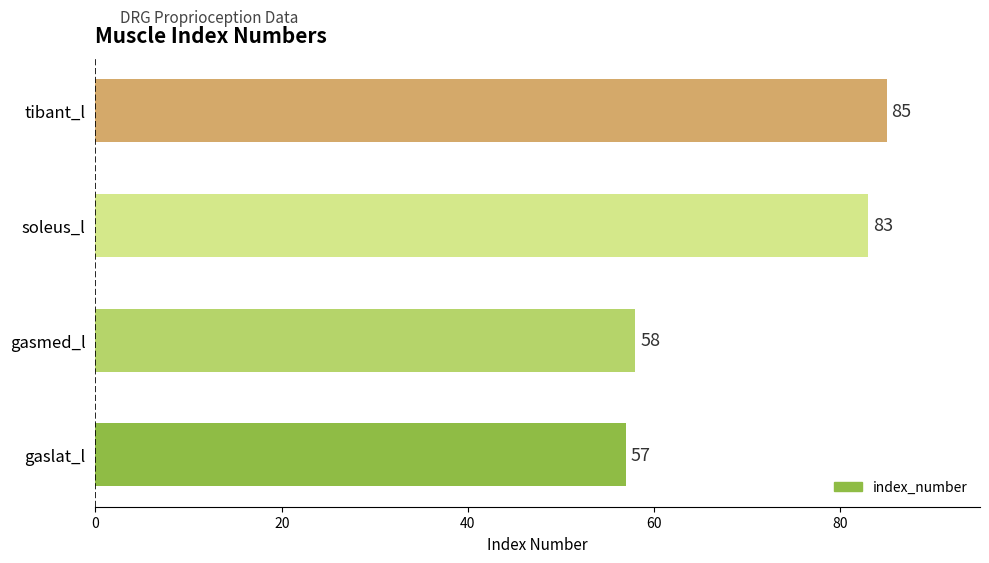

Reading top to bottom, transcribe all the data shown in this chart.

tibant_l=85	soleus_l=83	gasmed_l=58	gaslat_l=57